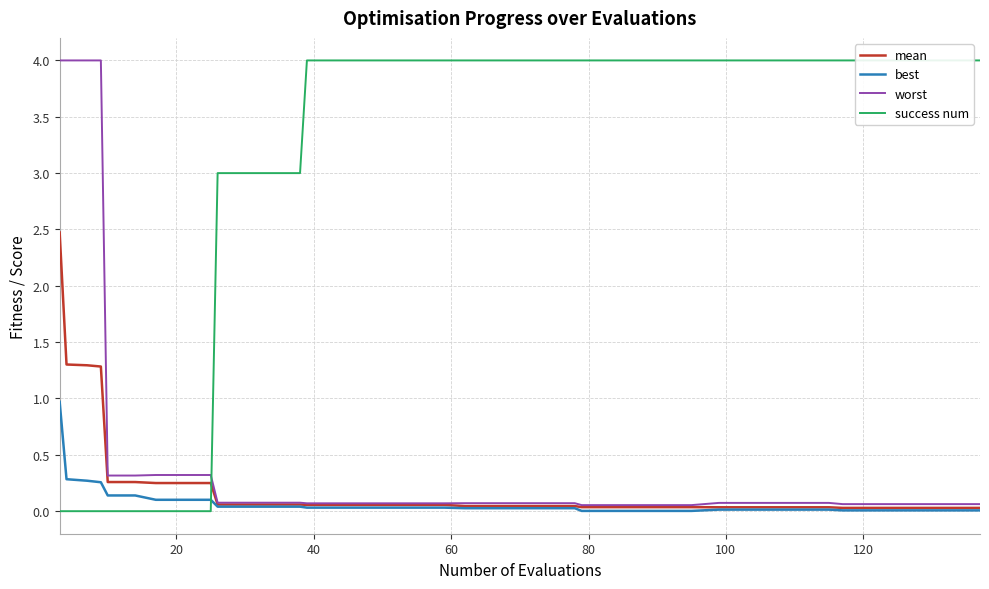

What is the maximum value for best?

1.0